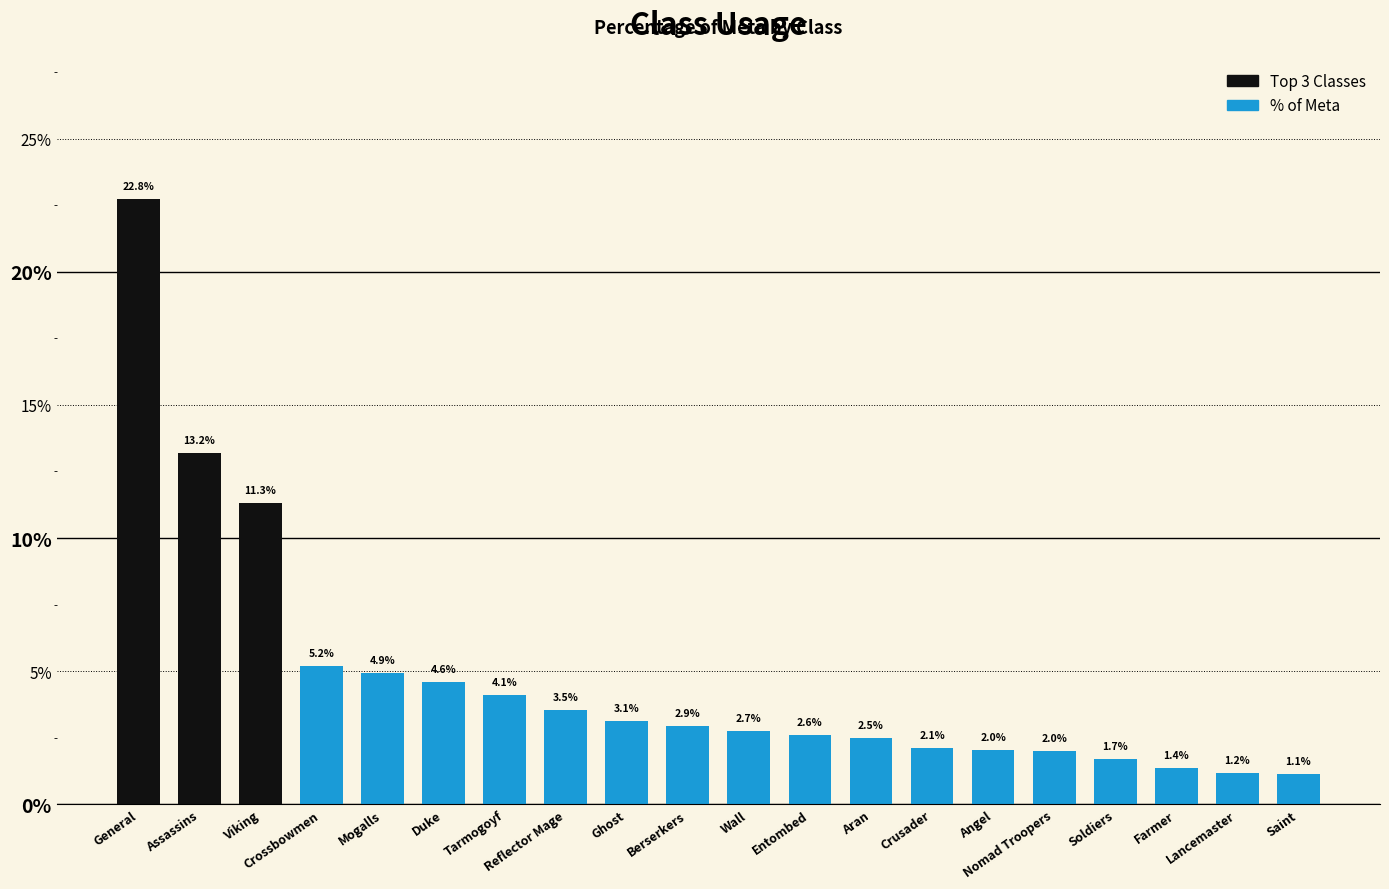

Between Wall and General, which is larger?

General